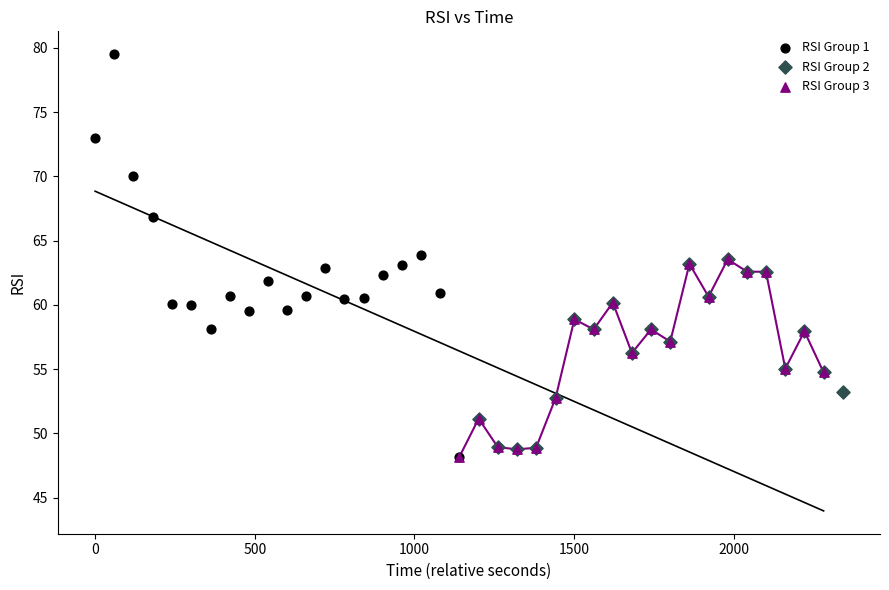

Which series contains the highest Y value?

RSI Group 1